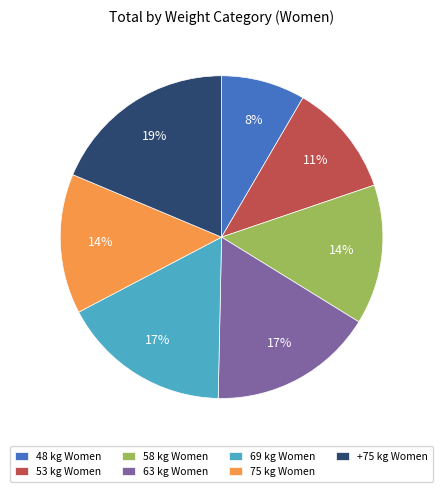

Approximately how many times larger is the value at 63 kg Women compared to 53 kg Women?

1.5